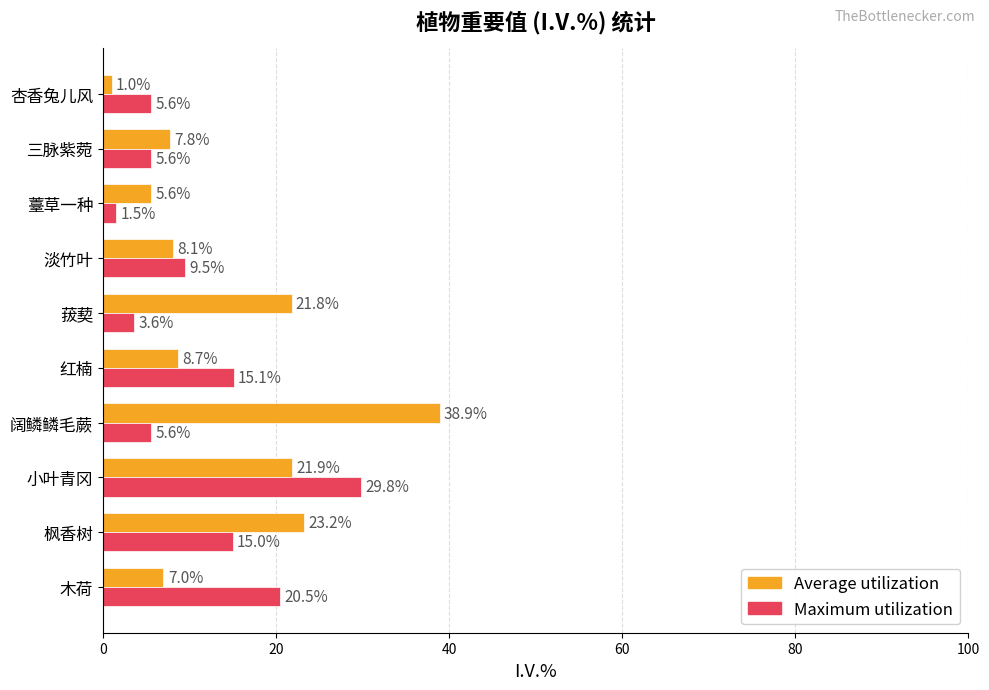

Which series changed the most between 木荷 and 红楠?

Maximum utilization